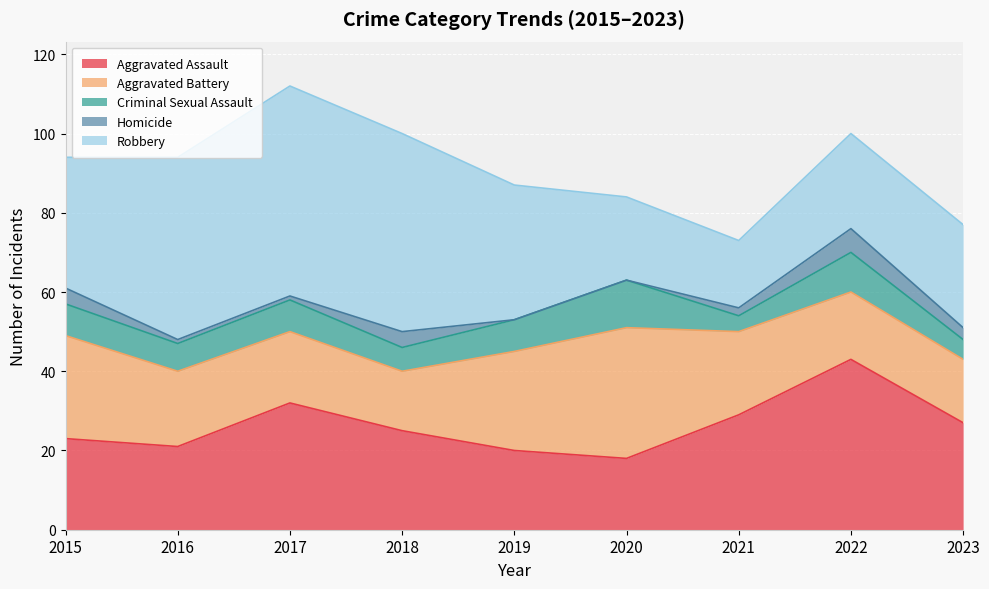

How many lines are shown in the chart?

5